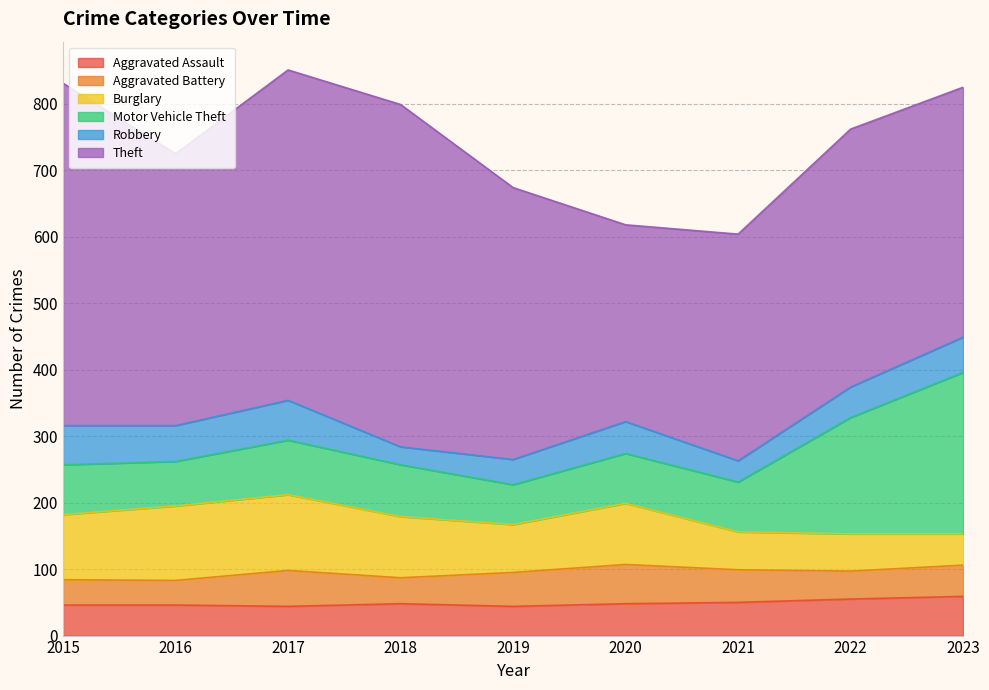

In Theft, how many points are lower than both neighbors (excluding endpoints)?

2